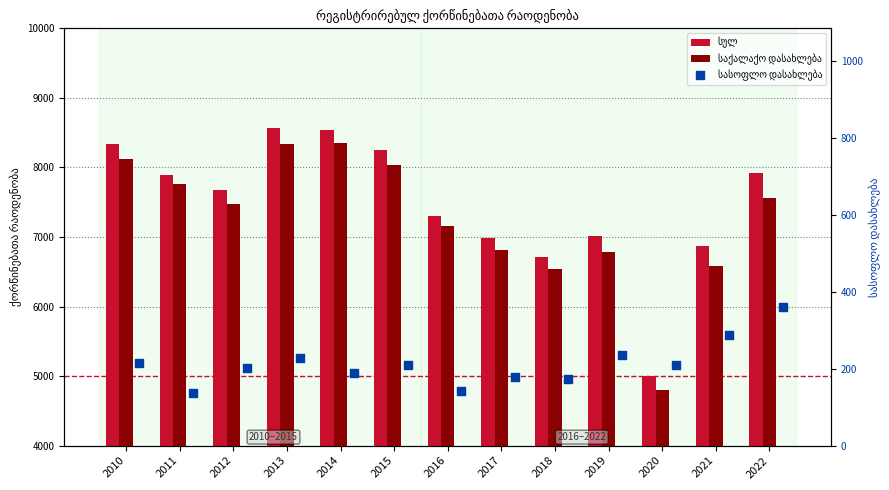

Which series reaches the minimum Y coordinate?

სასოფლო დასახლება